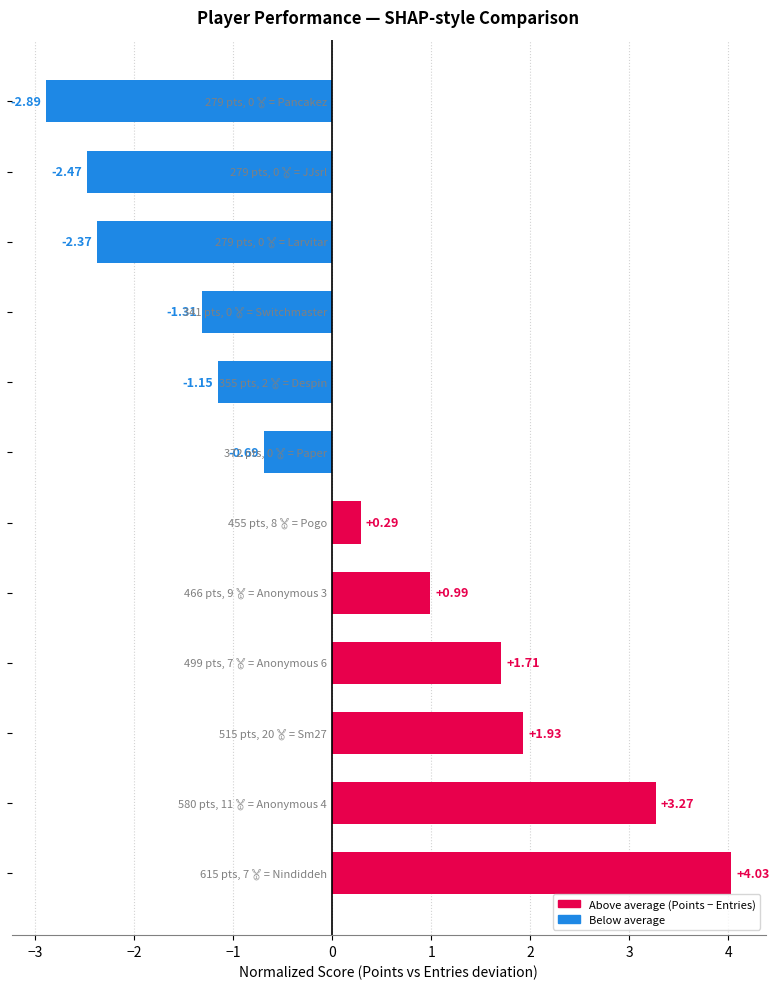

What is the sum of all values?

1.3